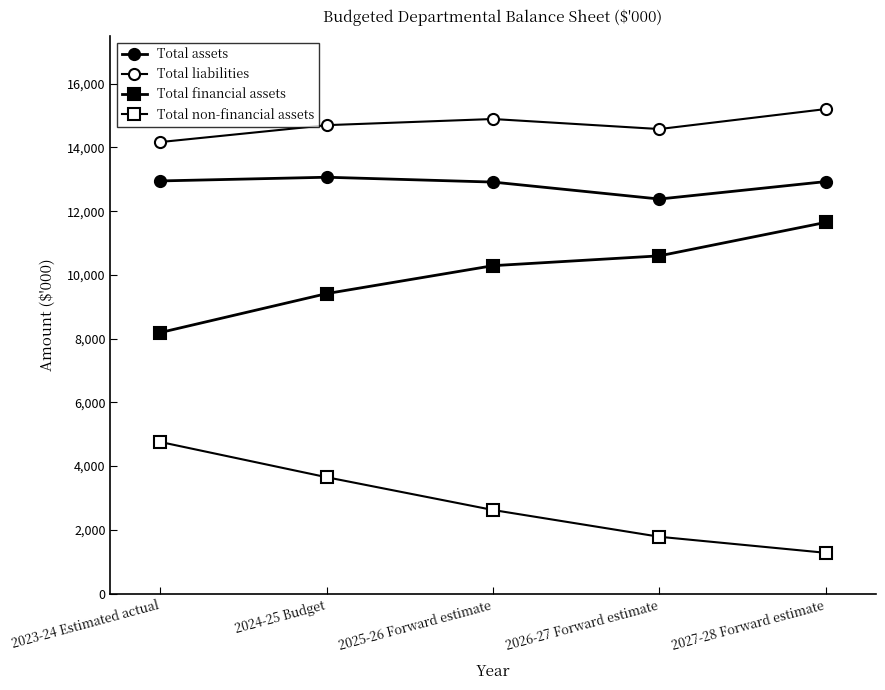

How many lines are shown in the chart?

4